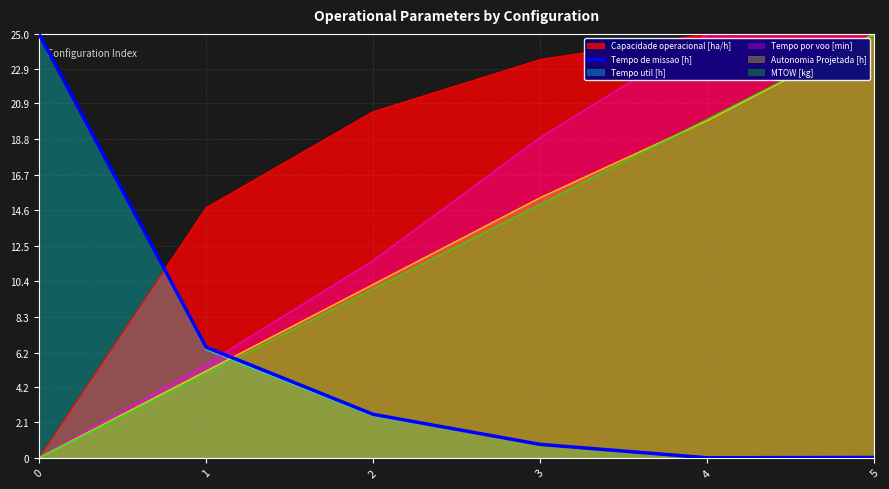

Reading right to left, extract all data points from this chart.

5=0.0	4=0.0	3=0.8	2=2.6	1=6.5	0=25.0